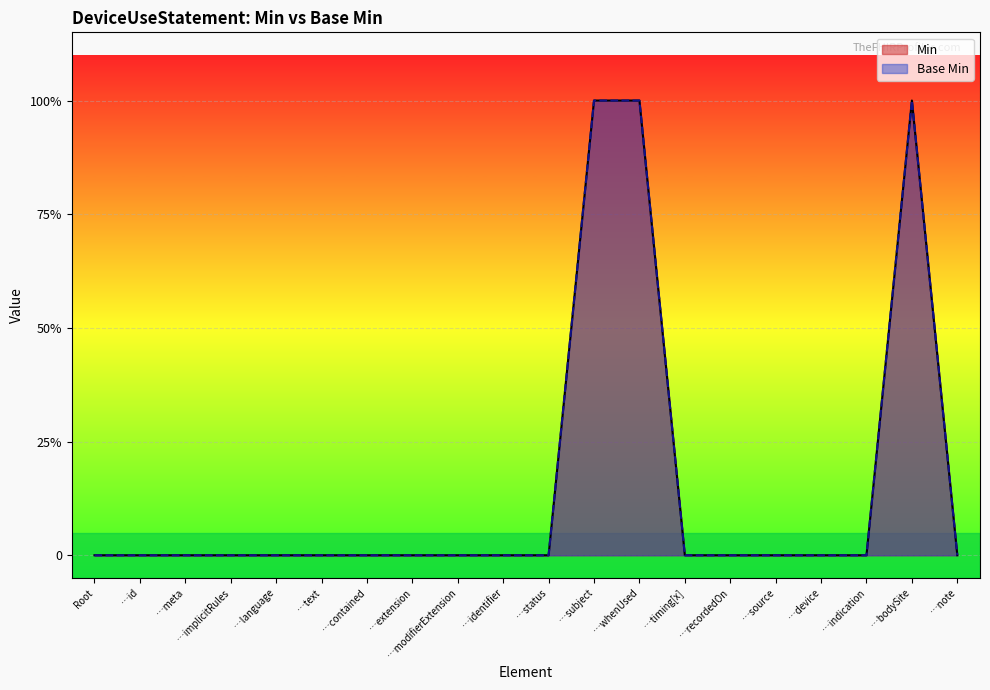

Rank the series by their maximum value, from highest to lowest.

Min, Base Min